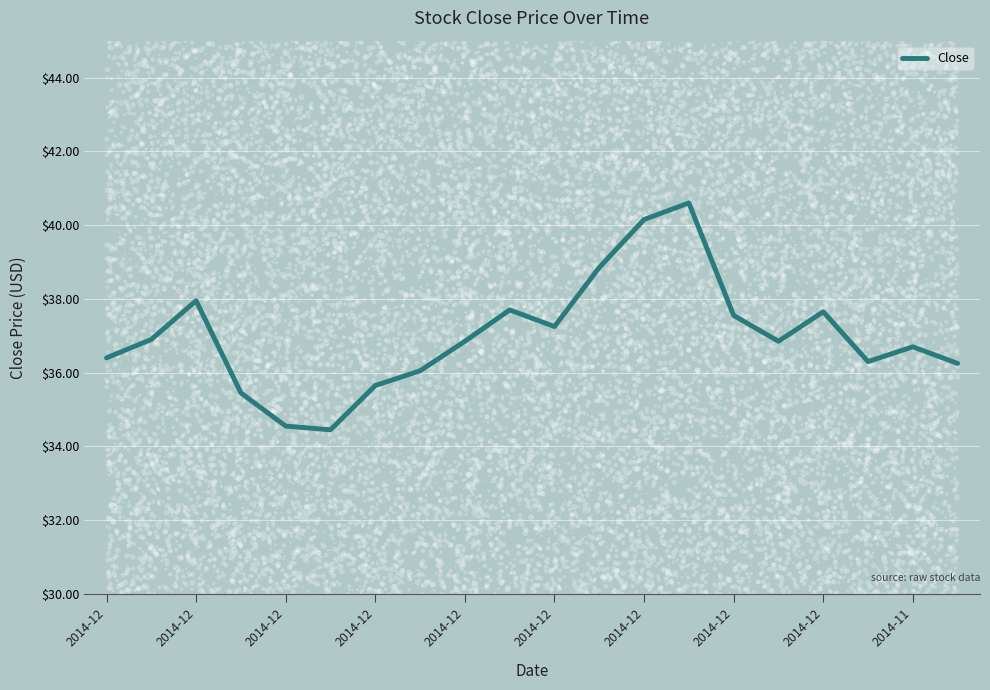

What is the ratio of the value at 17 to the value at 2014-12?

1.1